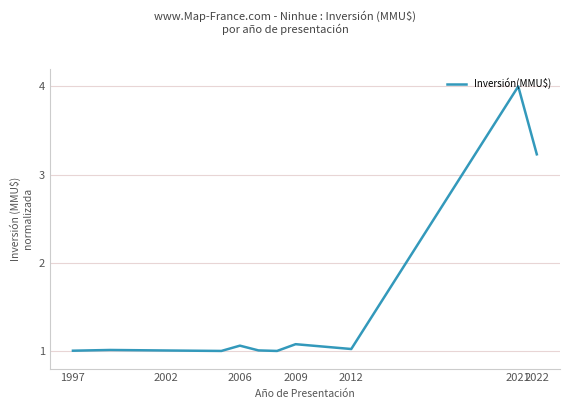

What is the difference between the maximum and minimum values?

3.0